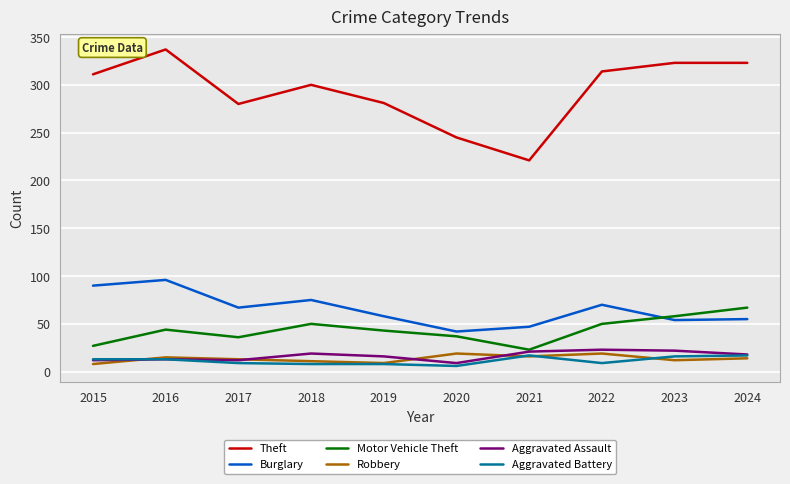

True or false: Aggravated Assault has more than 0 interior local peaks.

True